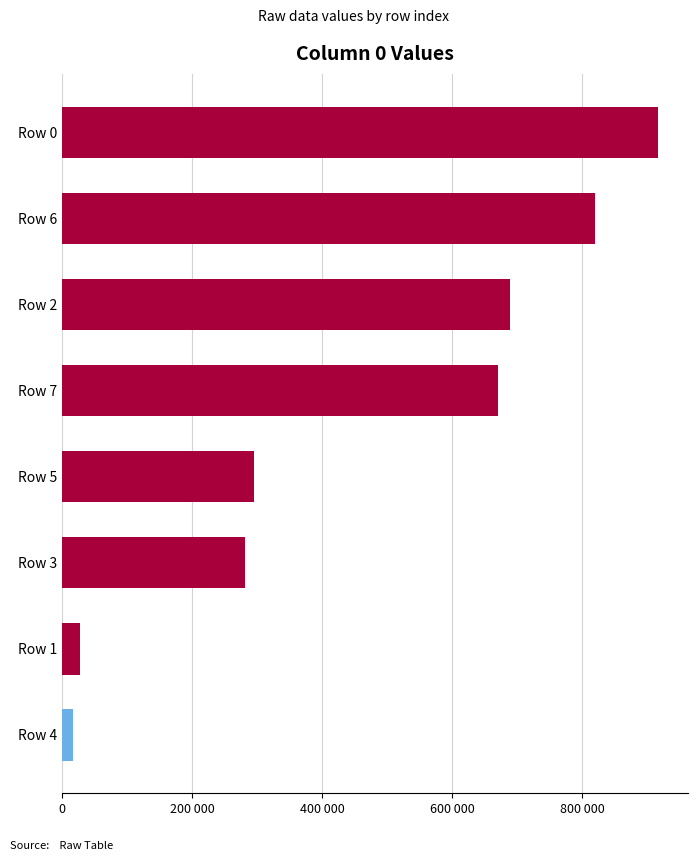

Are the bars horizontal?

Yes